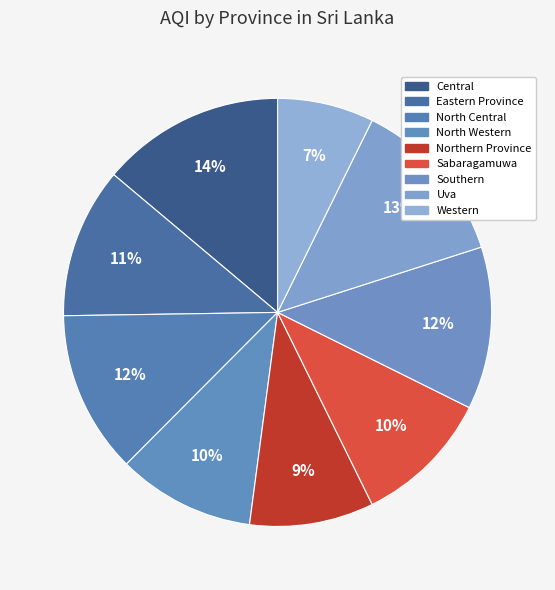

What percentage is NOT represented by Eastern Province?

88.6%